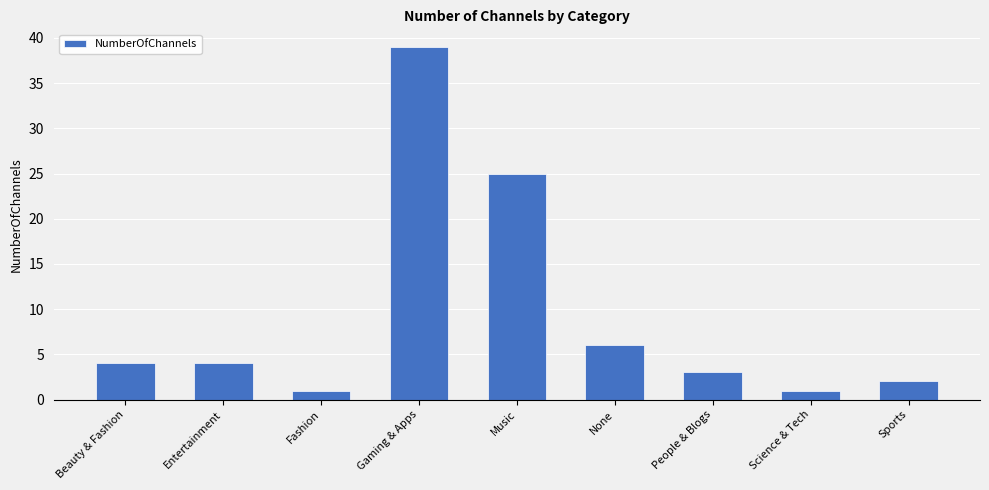

What value does the data have at People & Blogs, to the nearest 5?

5